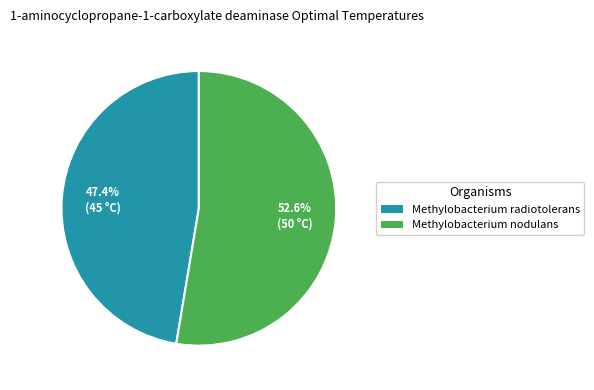

Which slice is the smallest?

Methylobacterium radiotolerans